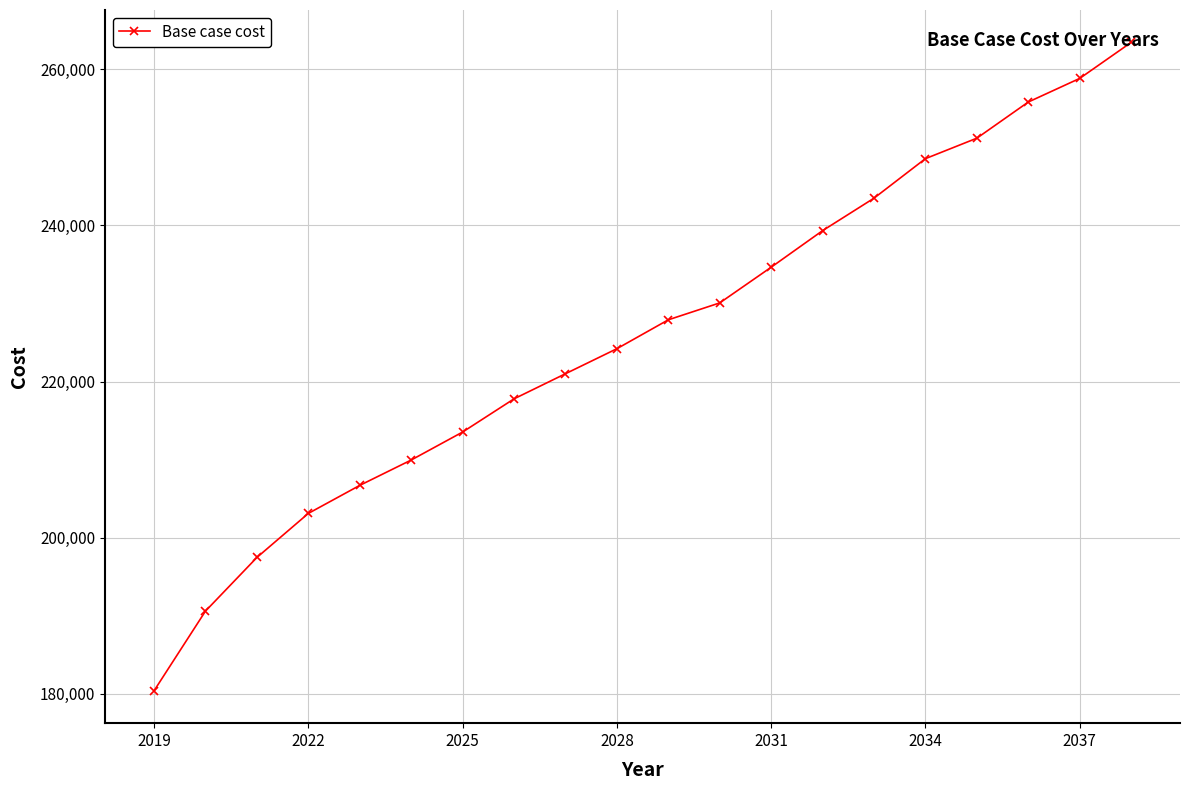

What is the average value?

225902.0